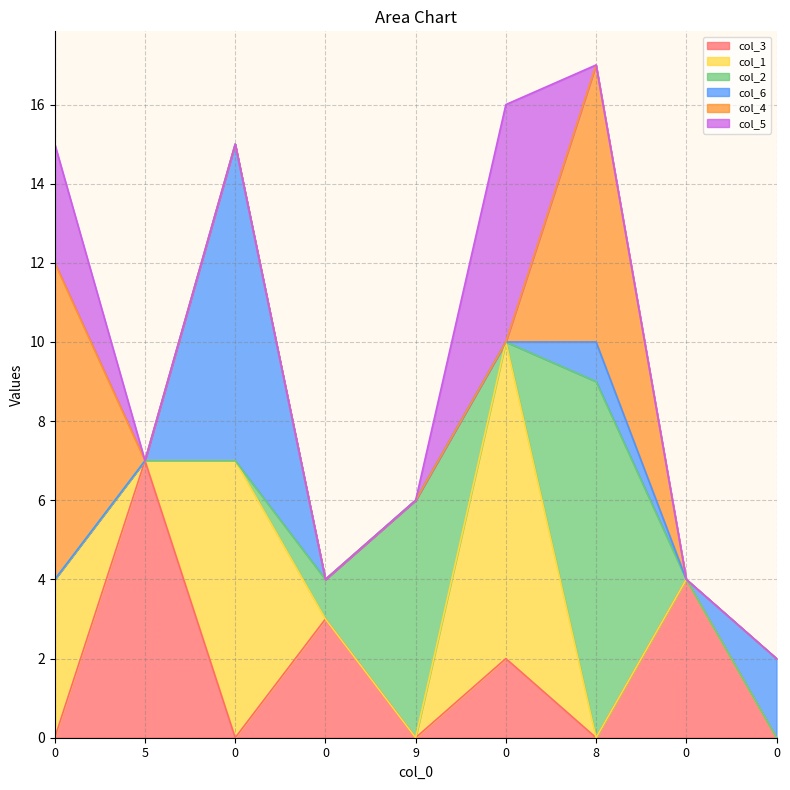

At which category does the chart reach its peak across all series?

8